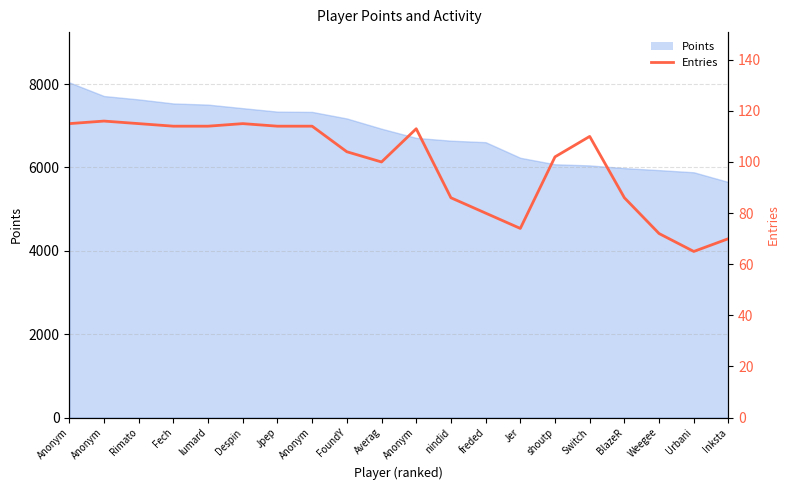

Does the chart display data point markers on the line(s)?

No